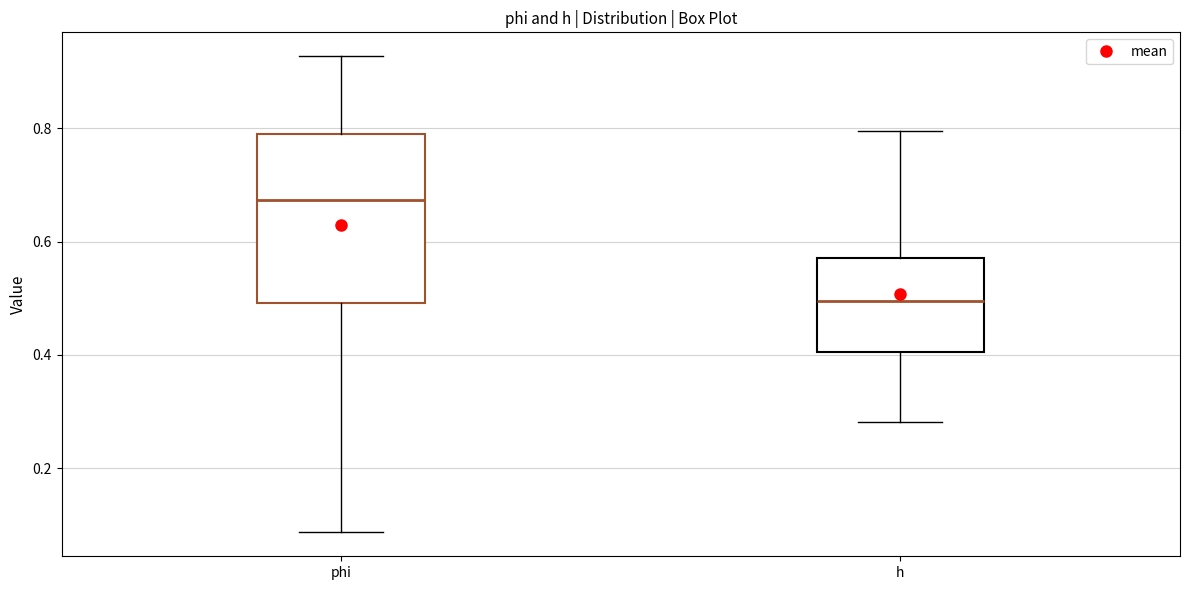

Which box has the highest median line?

phi